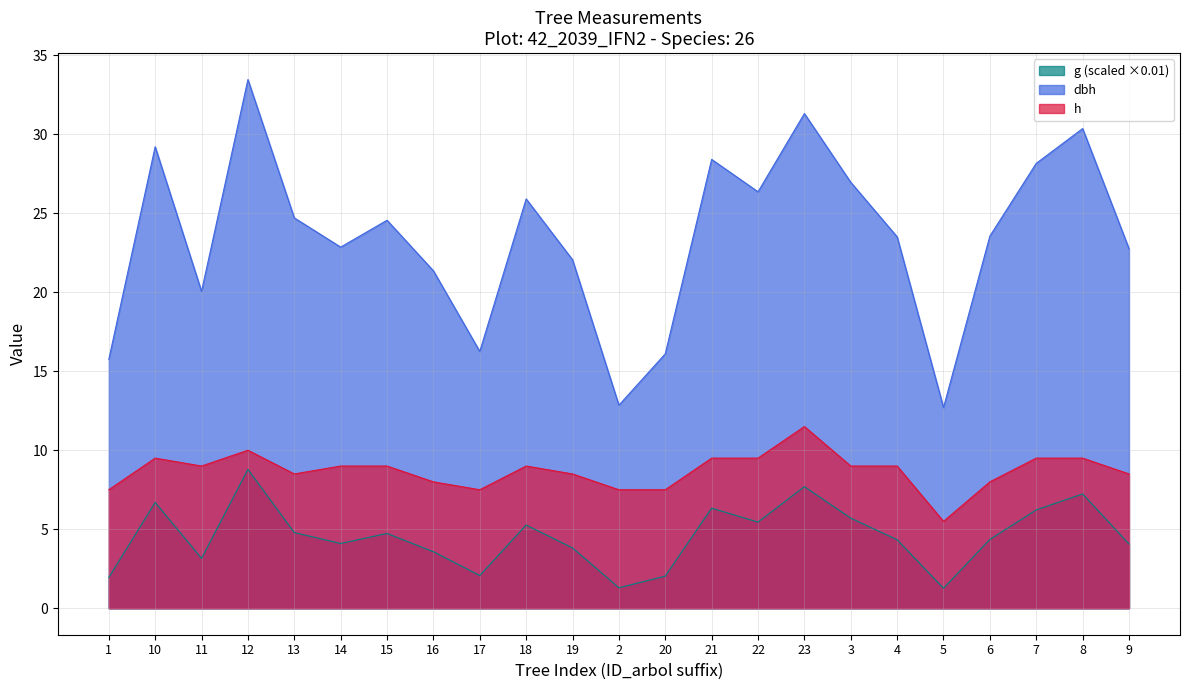

True or false: g and h intersect in this chart.

False